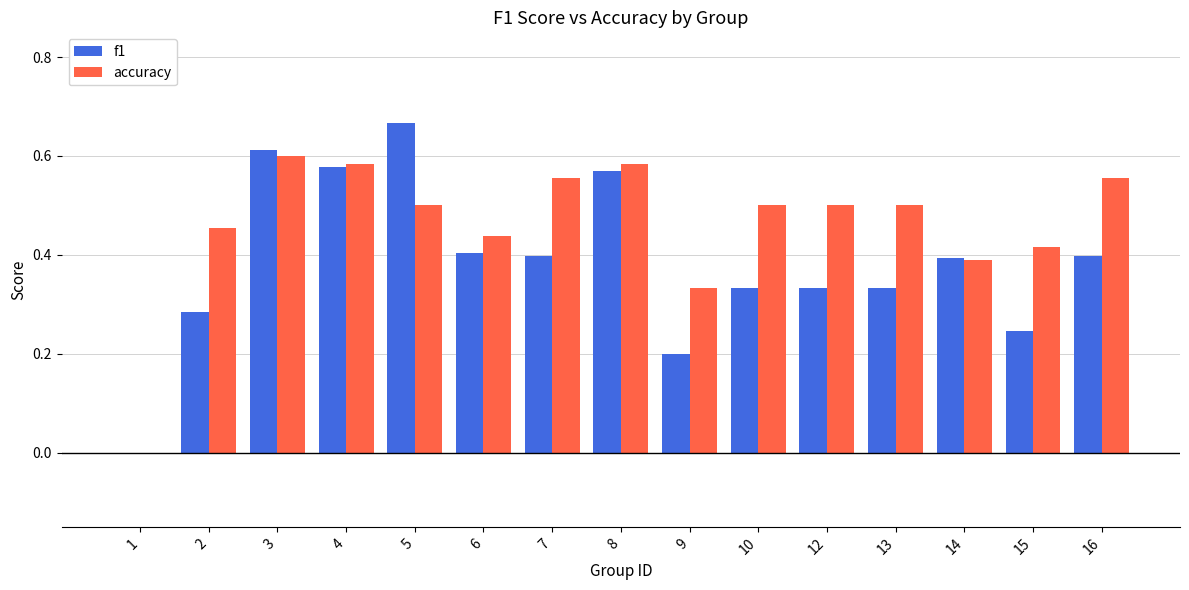

Does the chart contain stacked bars?

No